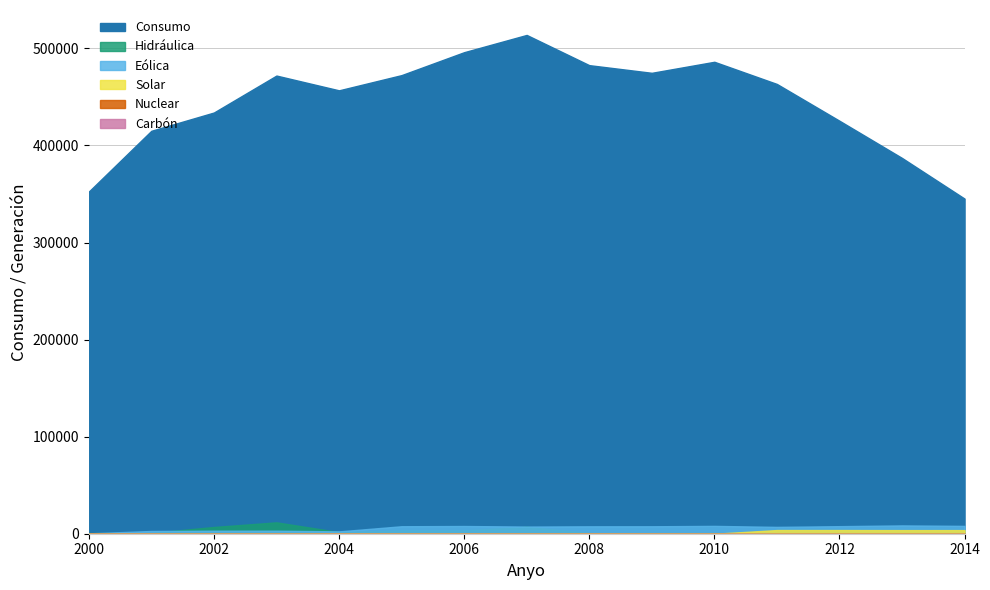

At 2004, list the series in order from largest to smallest.

Consumo, Eólica, Hidráulica, Solar, Nuclear, Carbón